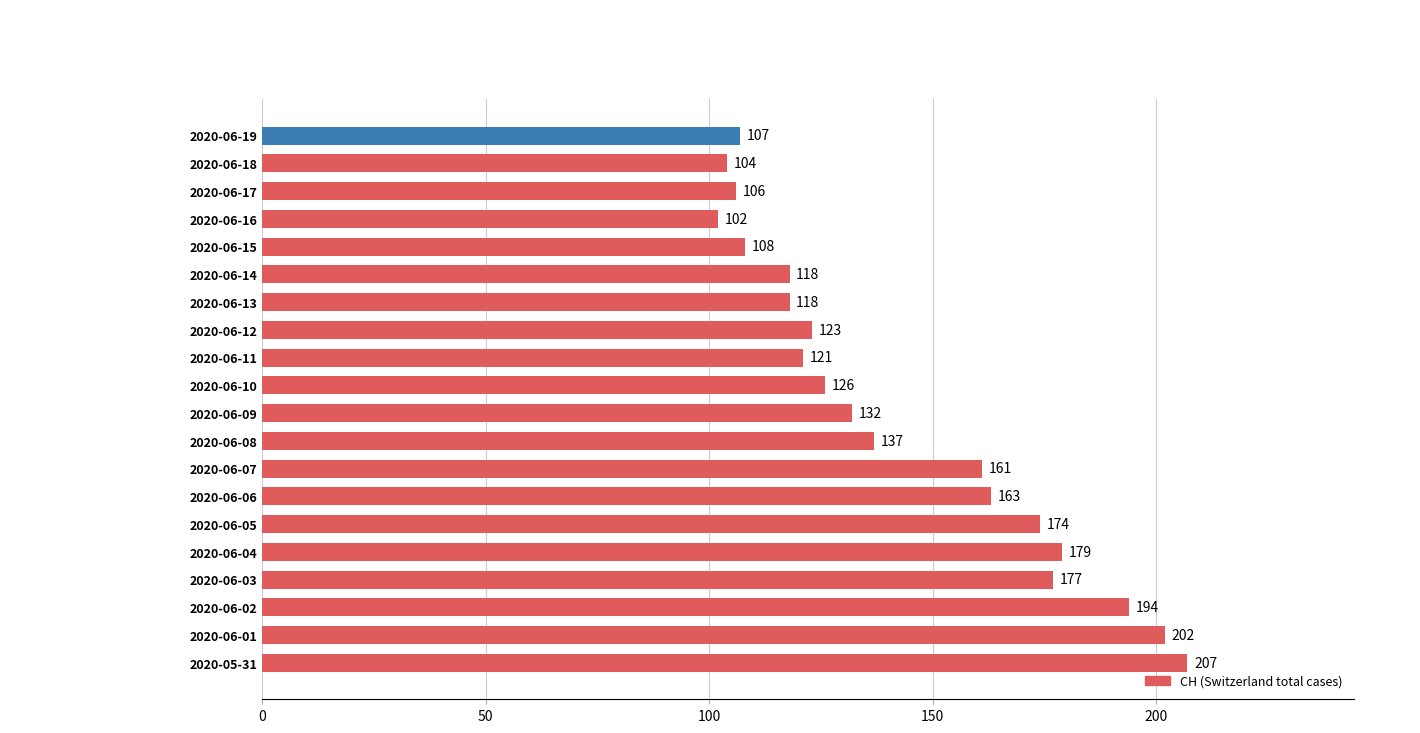

What is the smallest value displayed?

102